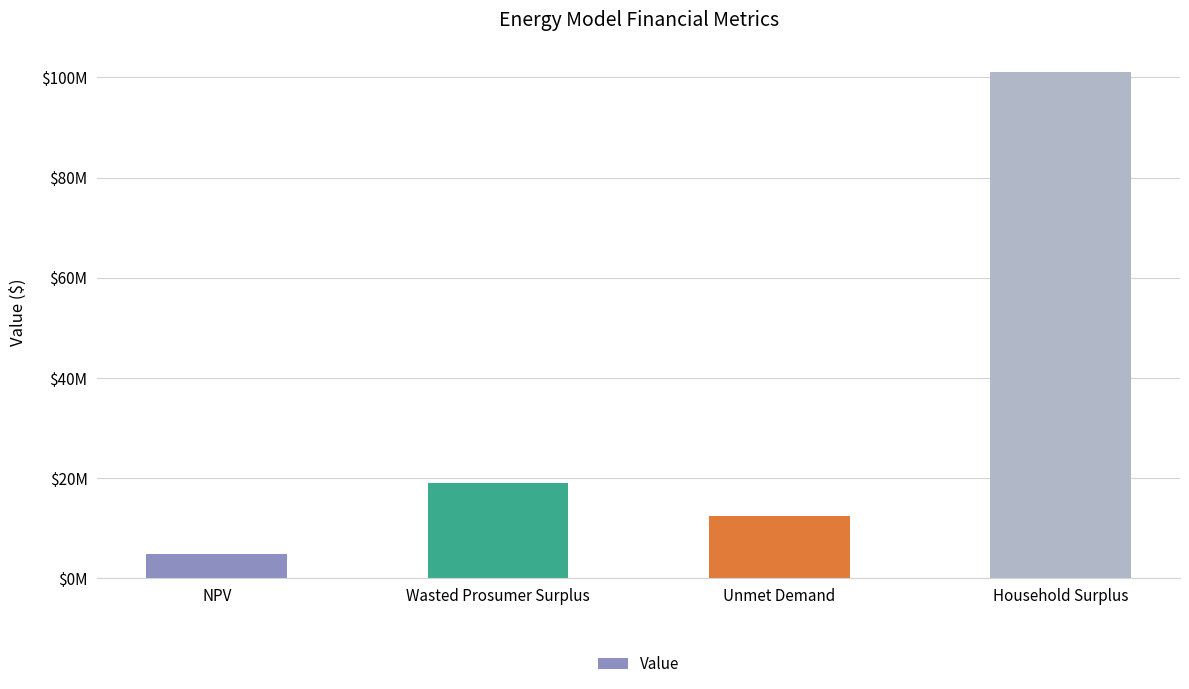

Rank the categories by value from highest to lowest.

Household Surplus, Wasted Prosumer Surplus, Unmet Demand, NPV